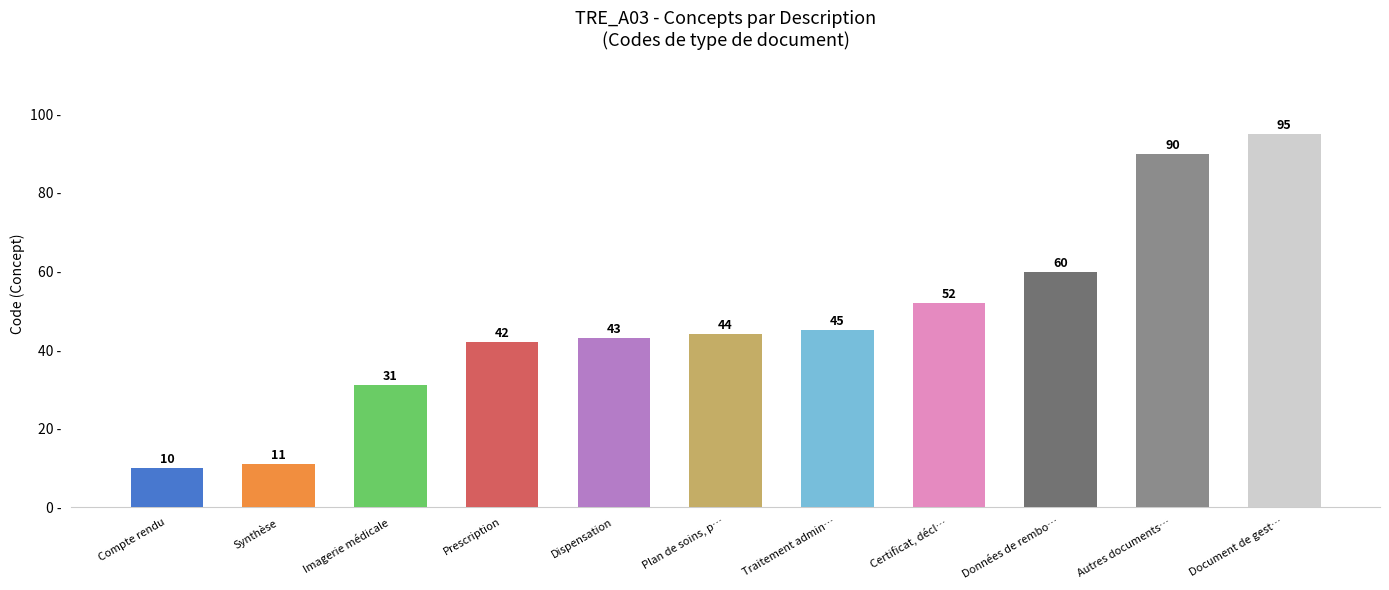

Approximately how many times larger is the value at Document de gest… compared to Traitement admin…?

2.1